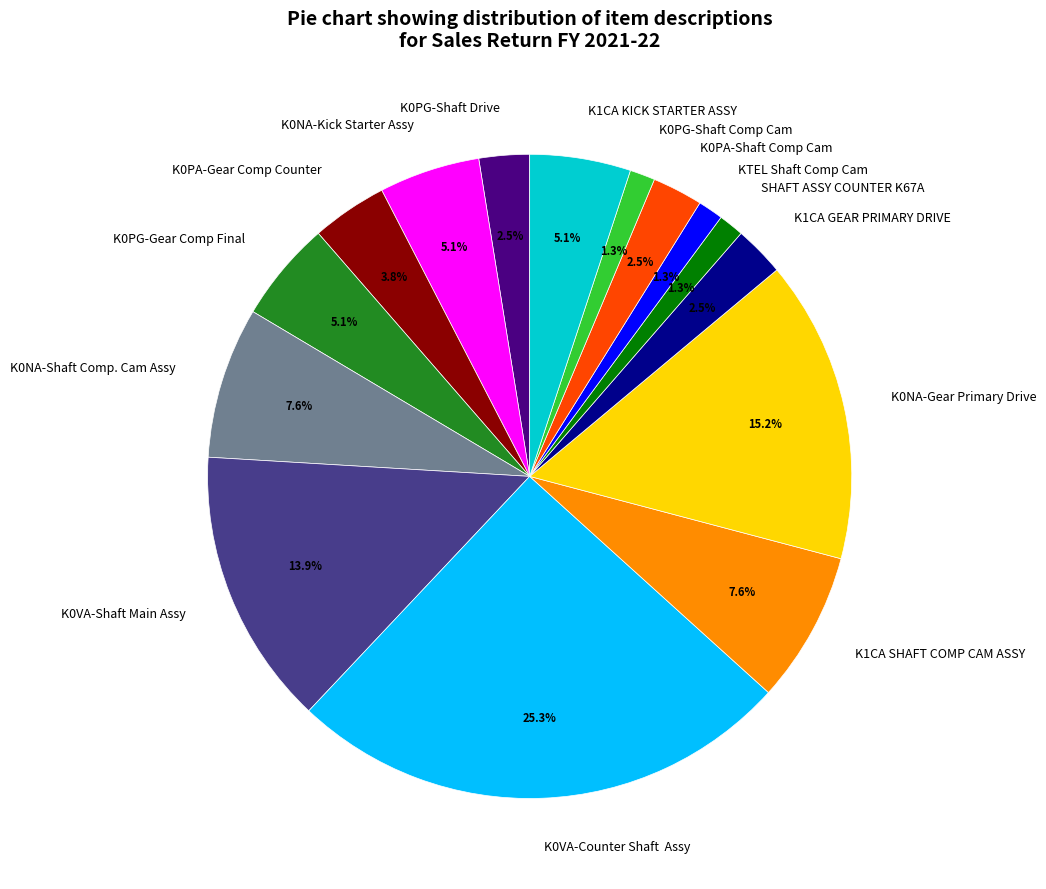

Which category has the biggest portion of the pie?

K0VA-Counter Shaft Assy